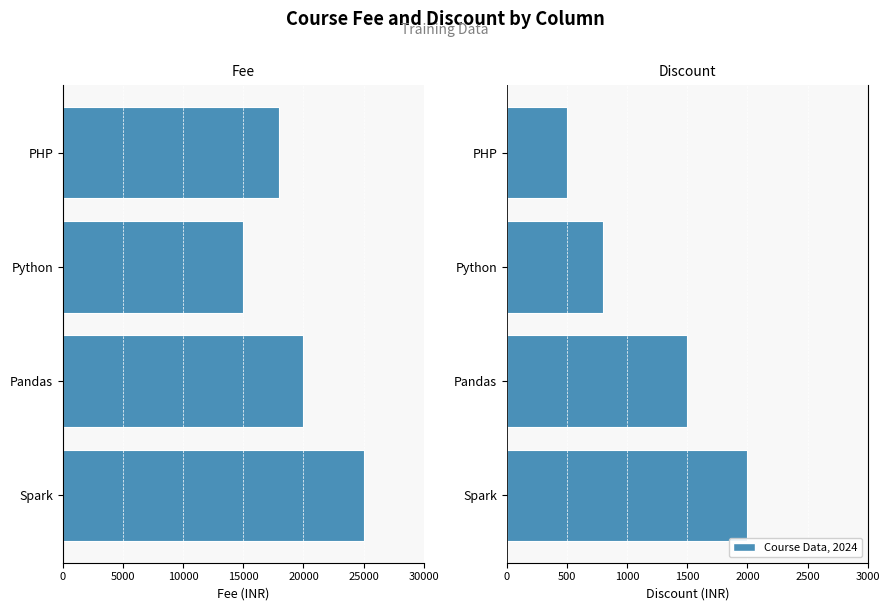

What is the sum of all Discount values?

4800